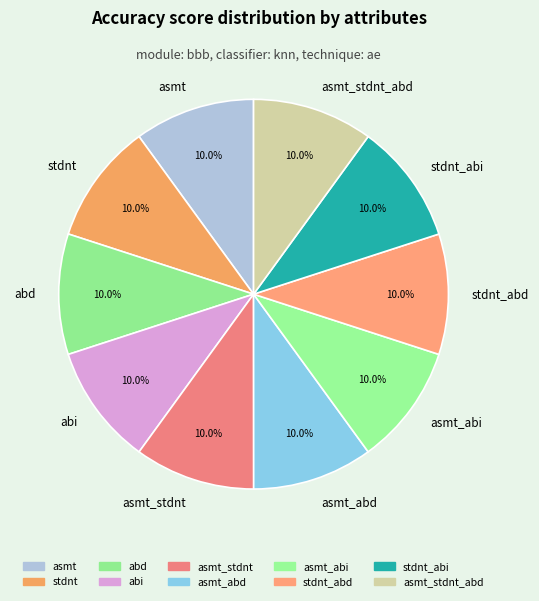

The asmt_abi slice represents 10% of the pie. True or false?

True